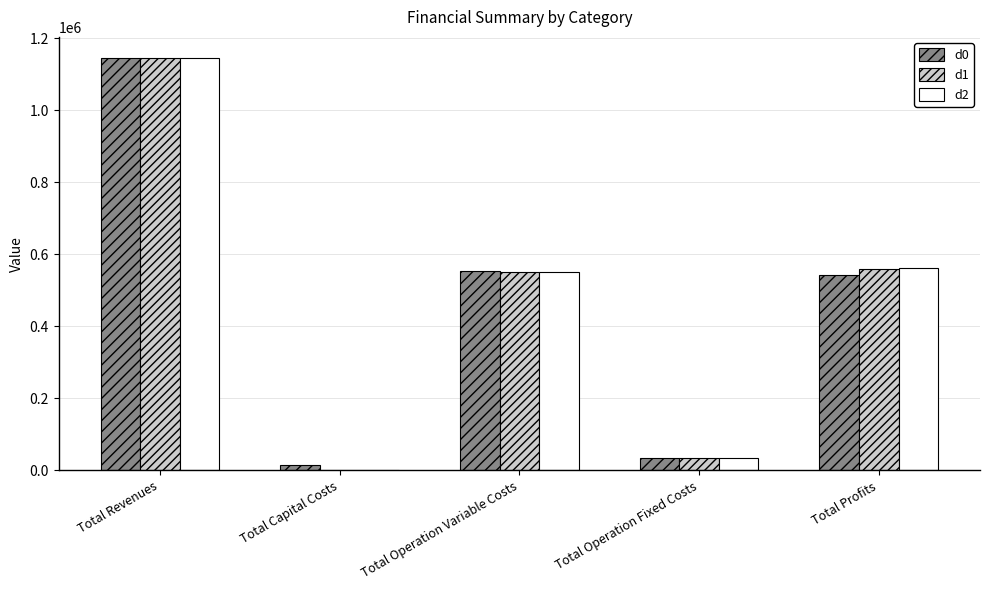

Is the value of d0 at Total Capital Costs greater than the value of d2 at Total Revenues?

No